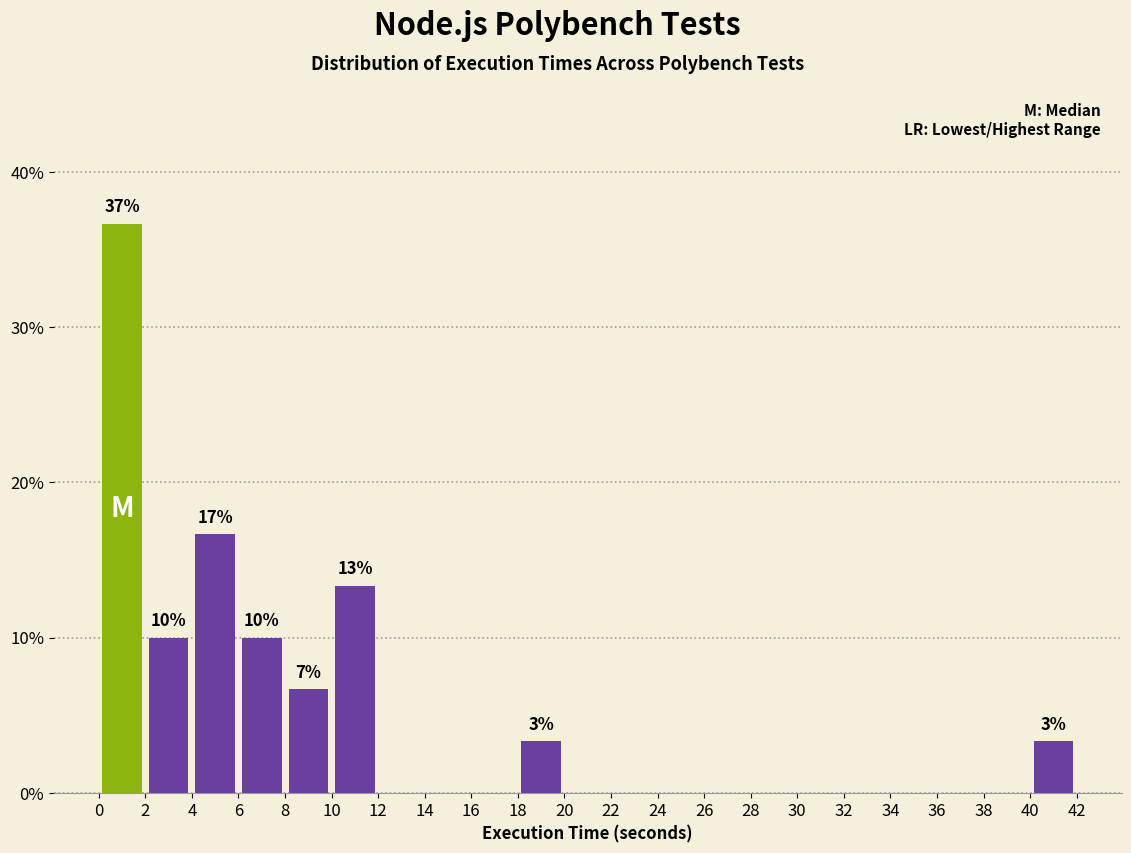

Which range on the x-axis has the tallest bar?

0 to 2